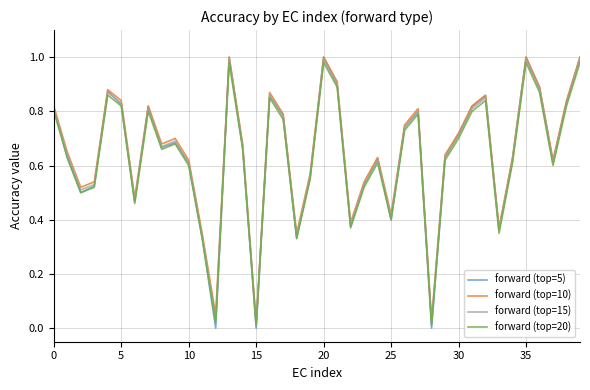

Which series has the largest range (max minus min)?

forward (top=5)